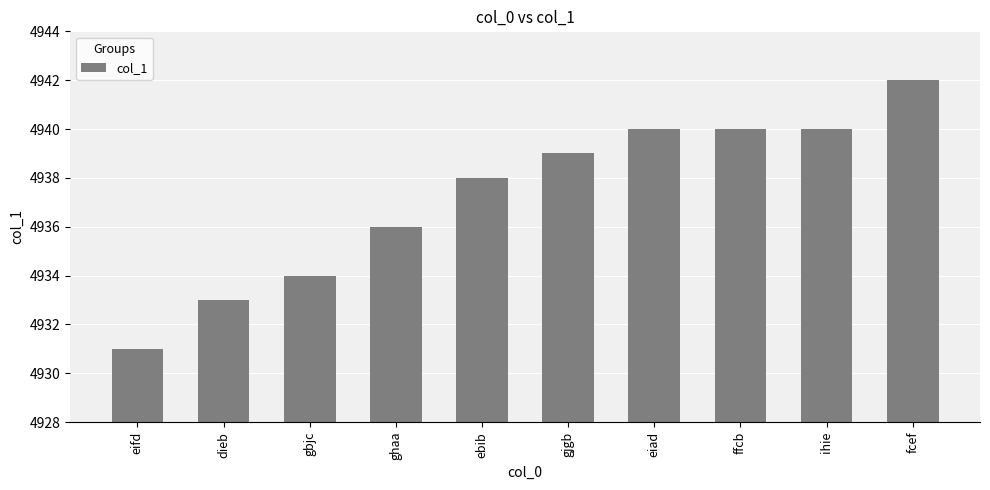

What is the label of the 1st bar from the right?

fcef